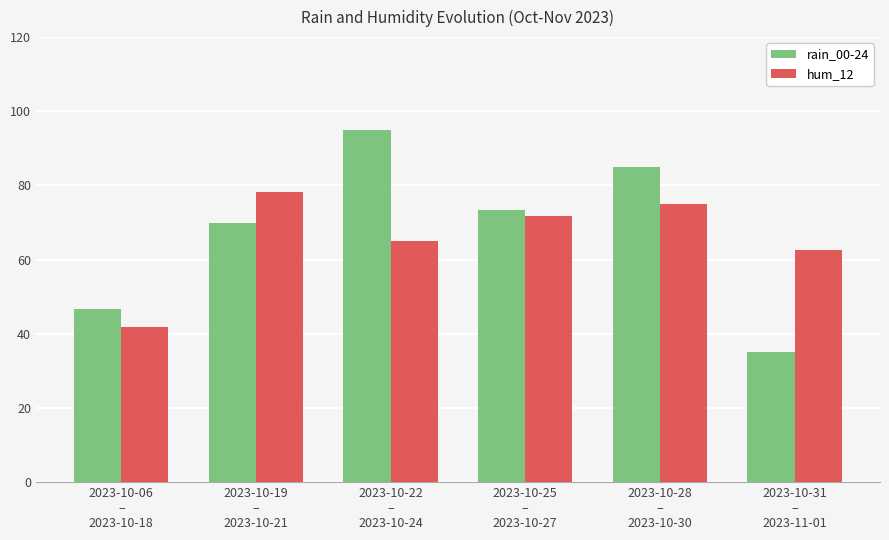

Which series has the largest range (max minus min)?

rain_00-24